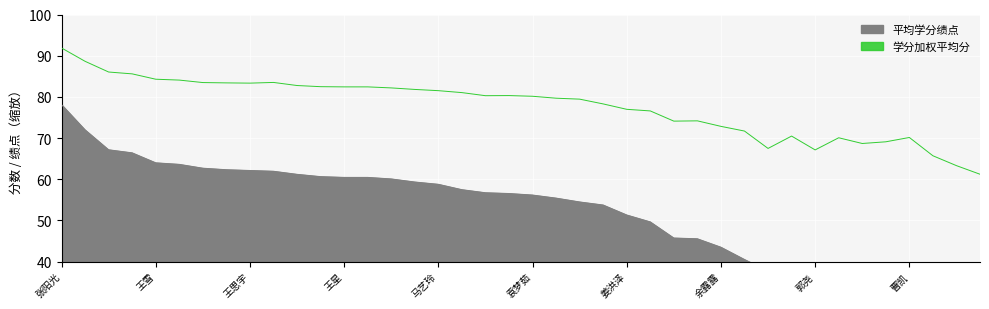

The value of 平均学分绩点 at 于建伟 is 36.9. True or false?

True